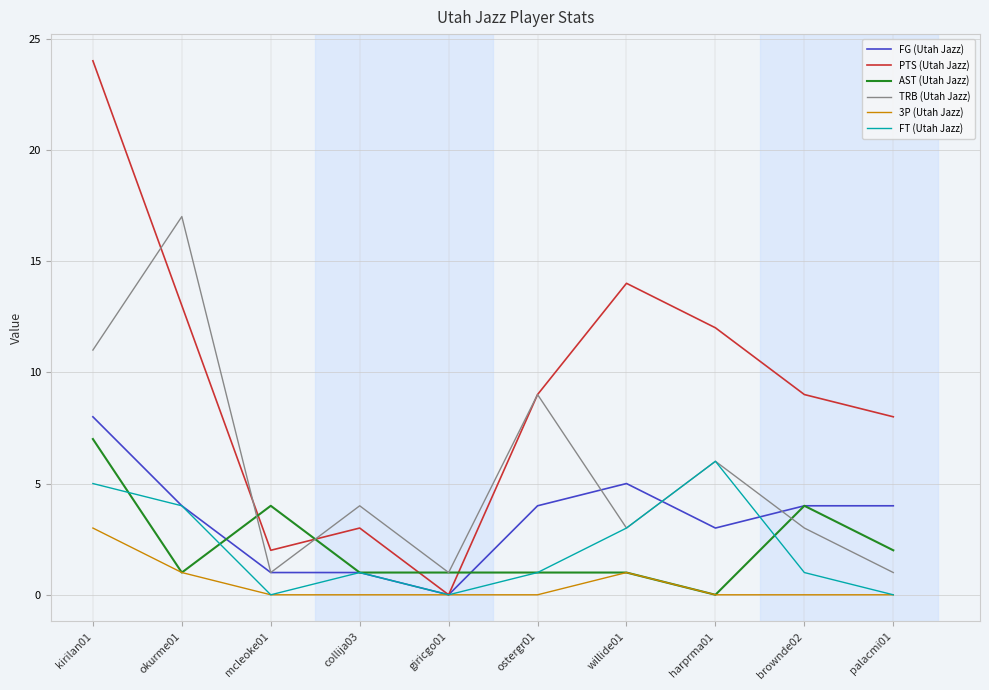

At which label is TRB (Utah Jazz) closest to 9?

ostergr01